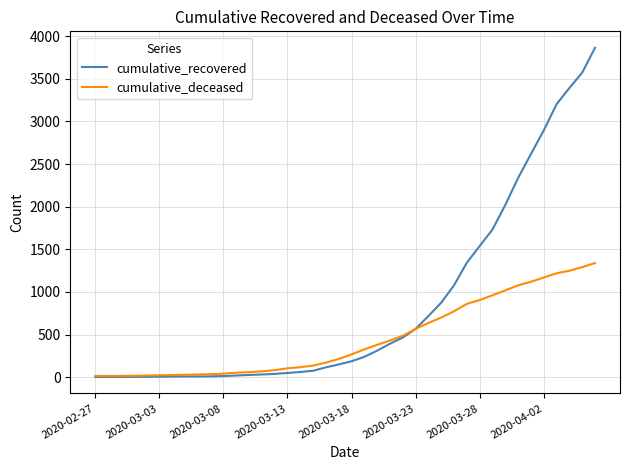

True or false: cumulative_deceased and cumulative_recovered intersect in this chart.

True